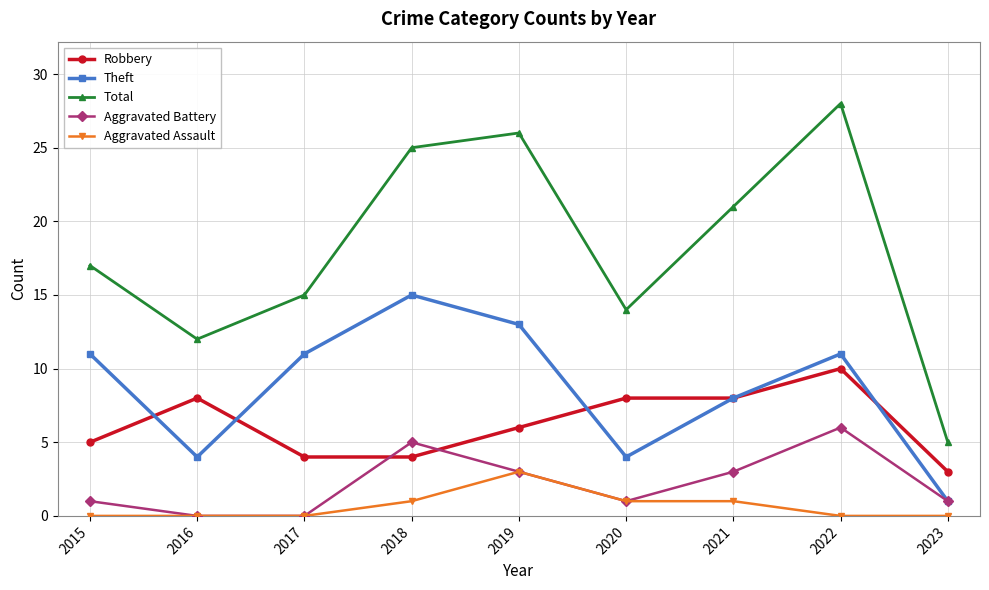

Rank the series by their maximum value, from lowest to highest.

Aggravated Assault, Aggravated Battery, Robbery, Theft, Total